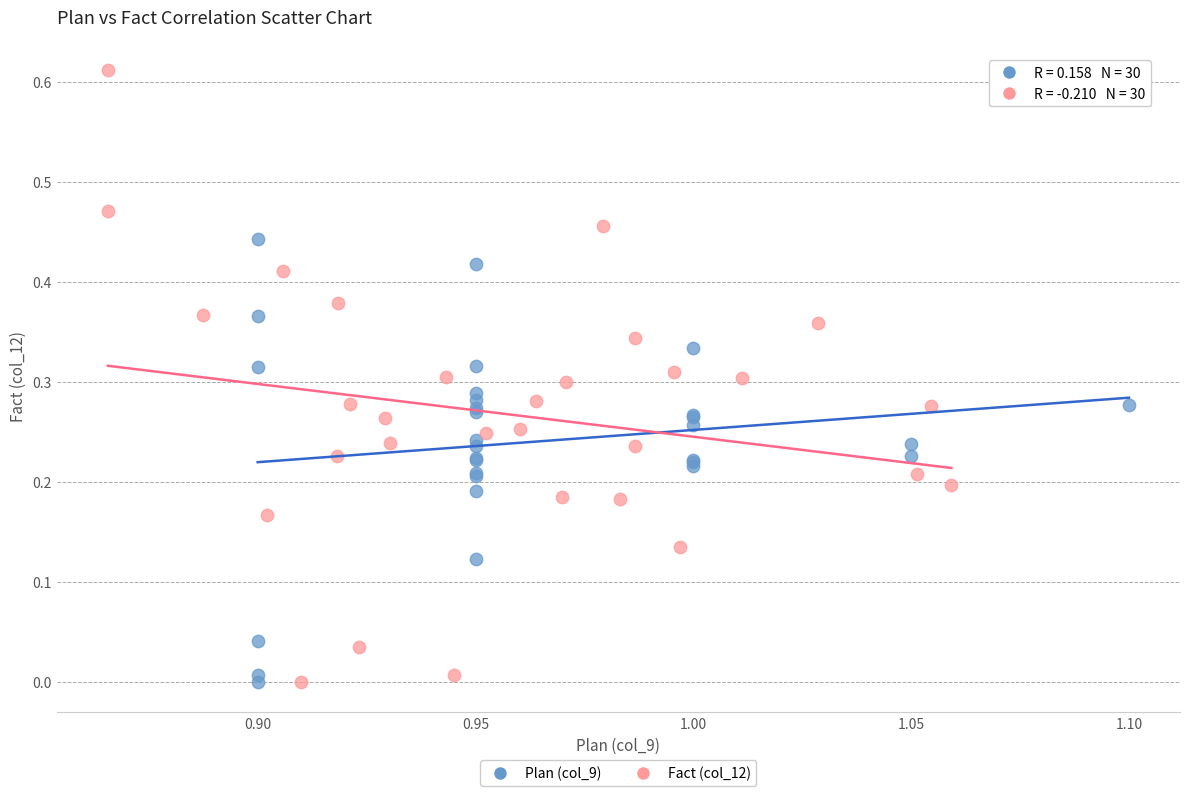

Which series contains the highest Y value?

Fact (col_12)